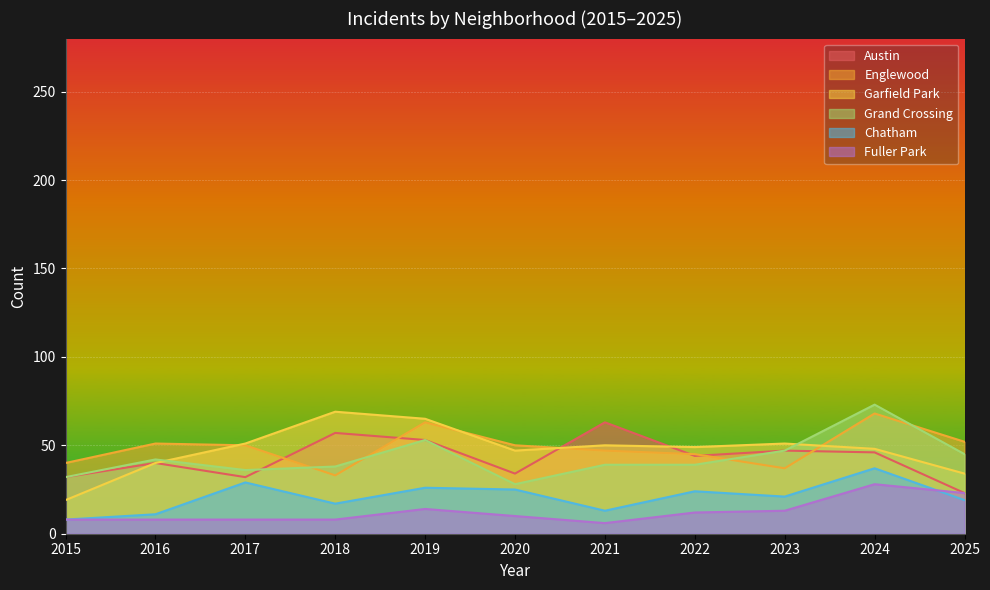

What is the greatest value displayed?

73